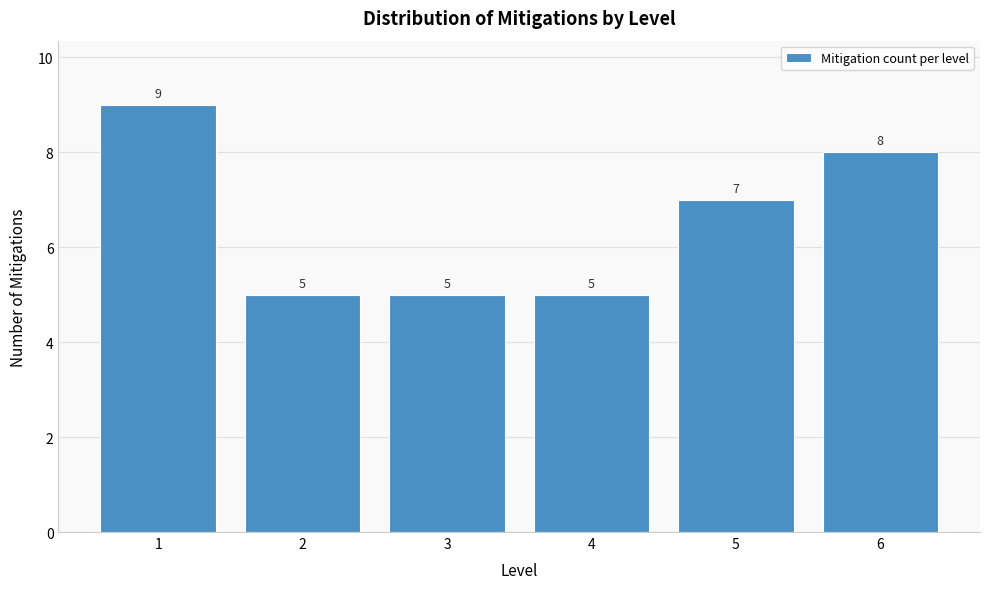

Reading right to left, list all the values displayed in this chart.

6=8	5=7	4=5	3=5	2=5	1=9